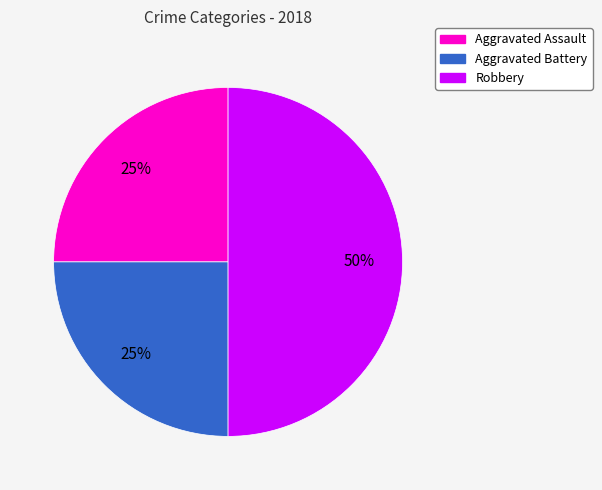

To the nearest percent, what percentage of the pie is Aggravated Battery?

25%